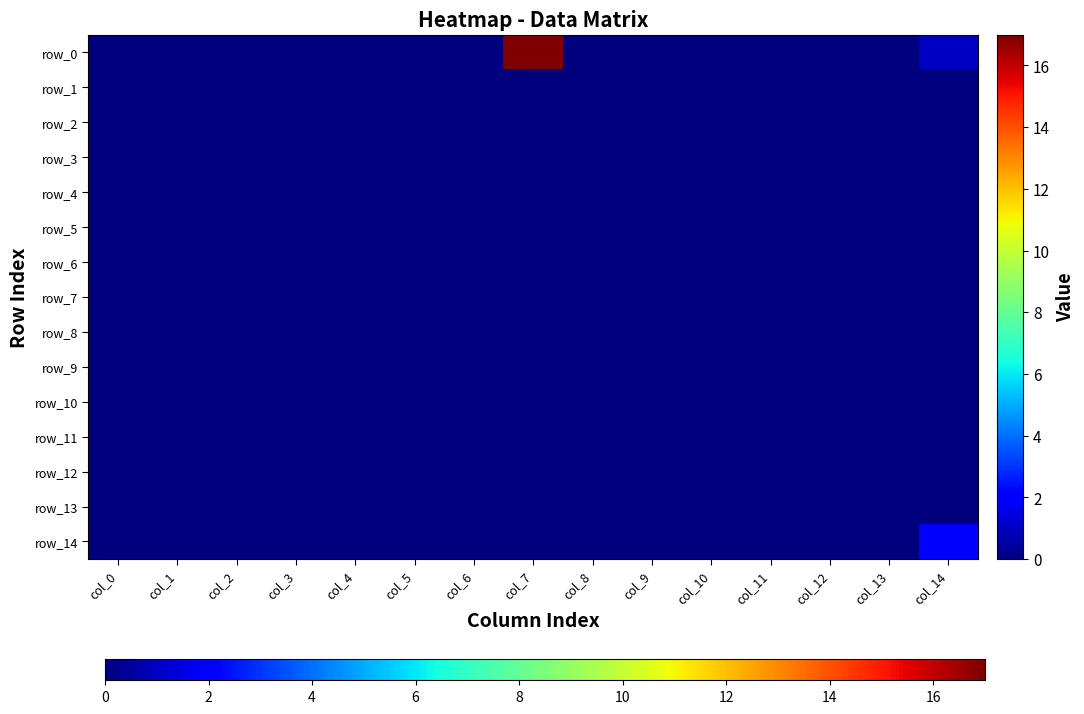

Reading left to right, extract all data points from this chart.

row_0: 0	0	0	0	0	0	0	17	0	0	0	0	0	0	1
row_1: 0	0	0	0	0	0	0	0	0	0	0	0	0	0	0
row_2: 0	0	0	0	0	0	0	0	0	0	0	0	0	0	0
row_3: 0	0	0	0	0	0	0	0	0	0	0	0	0	0	0
row_4: 0	0	0	0	0	0	0	0	0	0	0	0	0	0	0
row_5: 0	0	0	0	0	0	0	0	0	0	0	0	0	0	0
row_6: 0	0	0	0	0	0	0	0	0	0	0	0	0	0	0
row_7: 0	0	0	0	0	0	0	0	0	0	0	0	0	0	0
row_8: 0	0	0	0	0	0	0	0	0	0	0	0	0	0	0
row_9: 0	0	0	0	0	0	0	0	0	0	0	0	0	0	0
row_10: 0	0	0	0	0	0	0	0	0	0	0	0	0	0	0
row_11: 0	0	0	0	0	0	0	0	0	0	0	0	0	0	0
row_12: 0	0	0	0	0	0	0	0	0	0	0	0	0	0	0
row_13: 0	0	0	0	0	0	0	0	0	0	0	0	0	0	0
row_14: 0	0	0	0	0	0	0	0	0	0	0	0	0	0	2